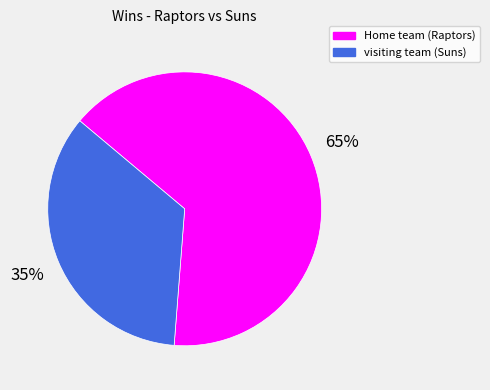

How many slices are in this pie chart?

2